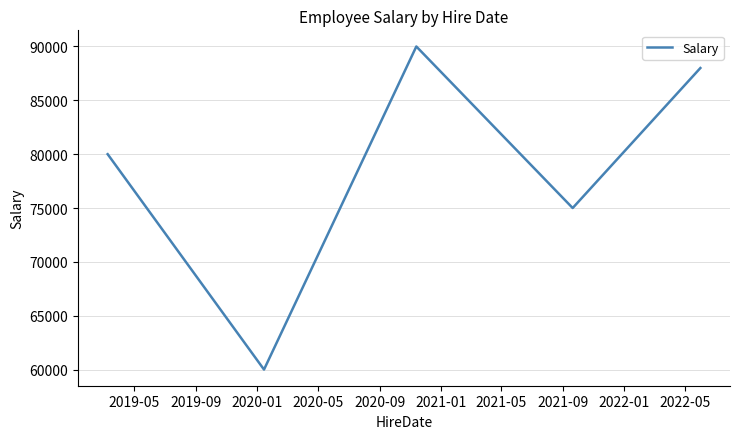

Reading right to left, list all the values displayed in this chart.

88000	75000	90000	60000	80000